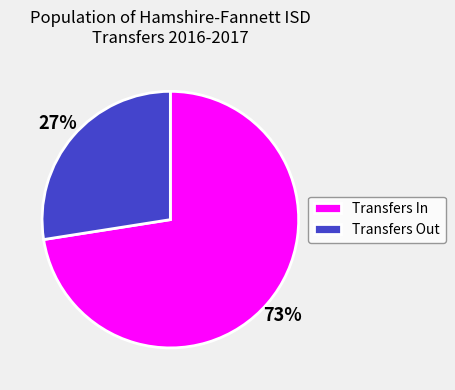

What percentage is the Transfers Out slice, to the nearest percent?

27%